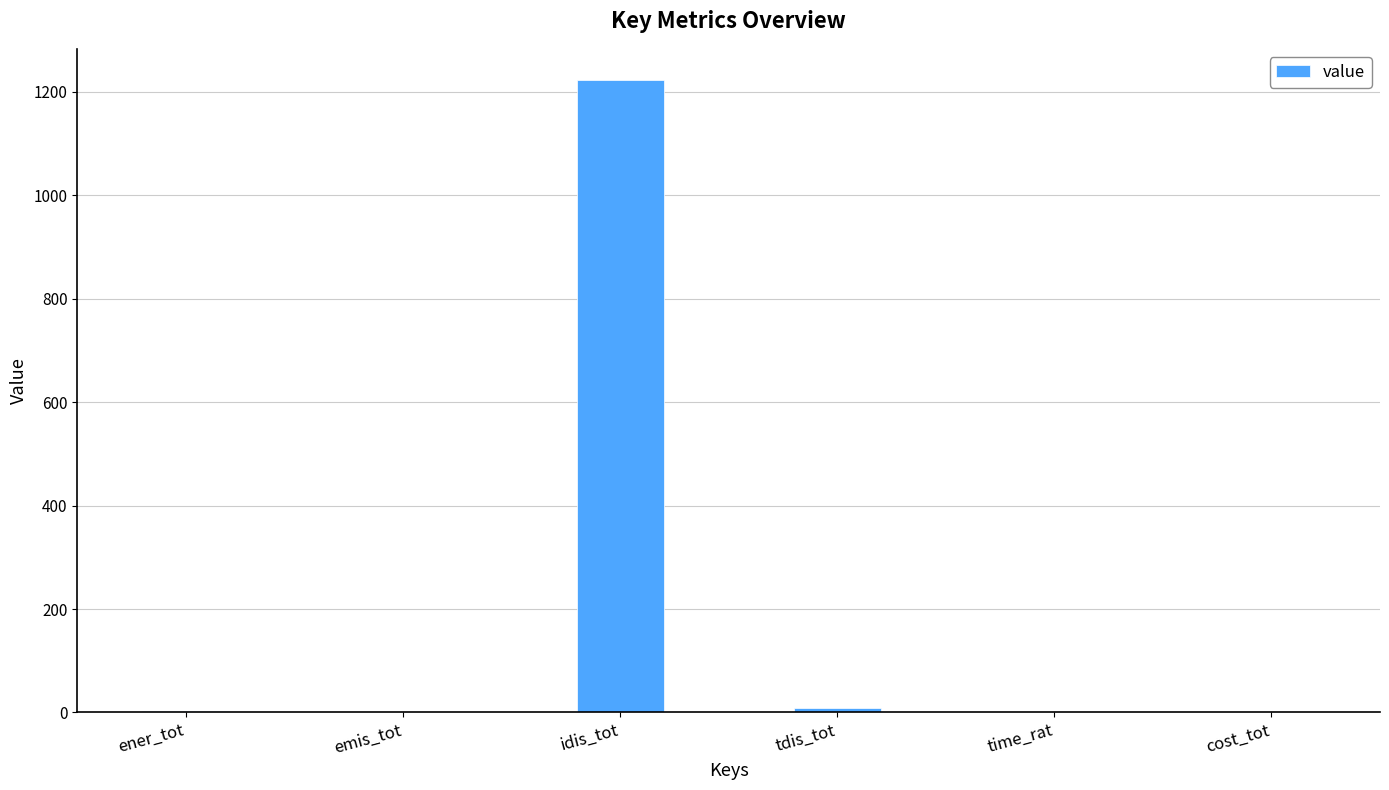

What is the average value?

205.6